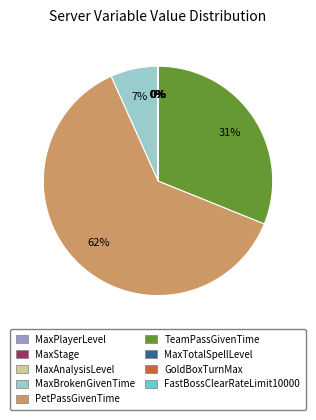

Is it true that TeamPassGivenTime is 26% of the pie?

False